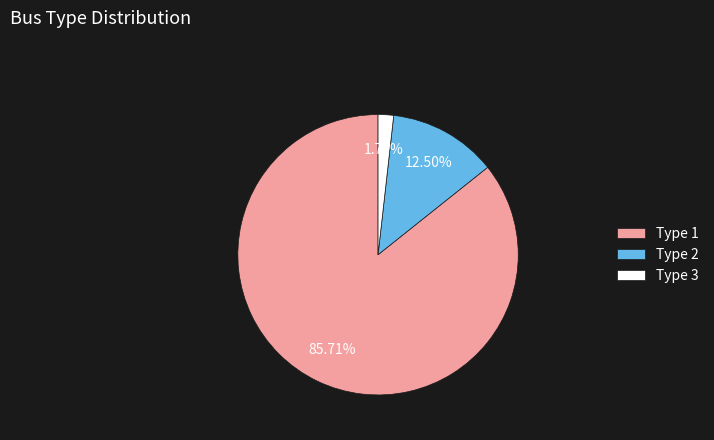

Which category has the smallest portion of the pie?

Type 3